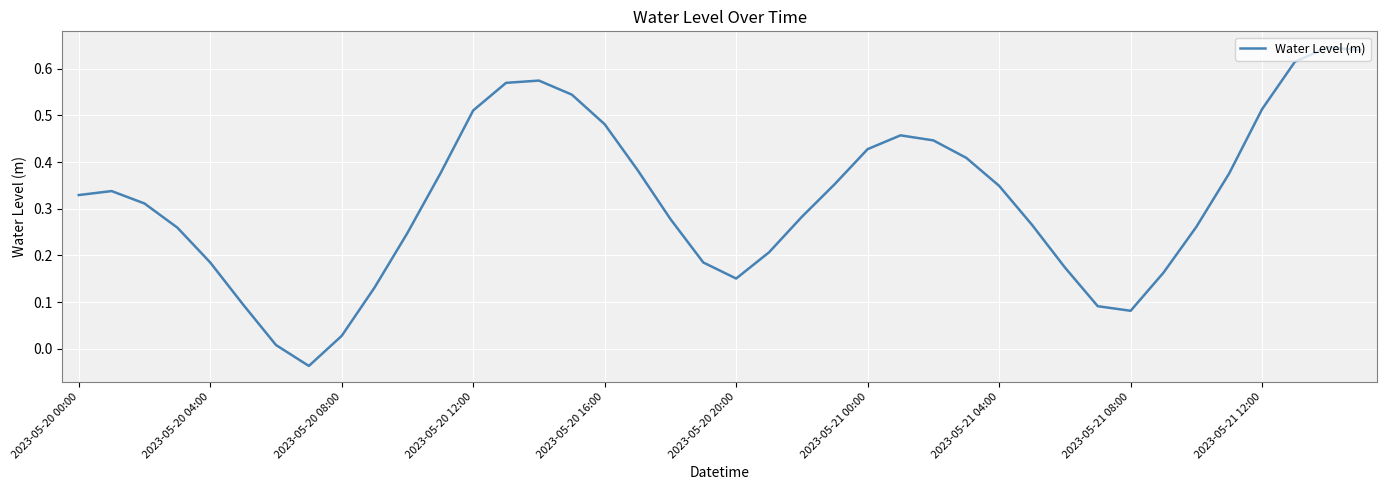

True or false: the data has more than 1 interior local peaks.

True